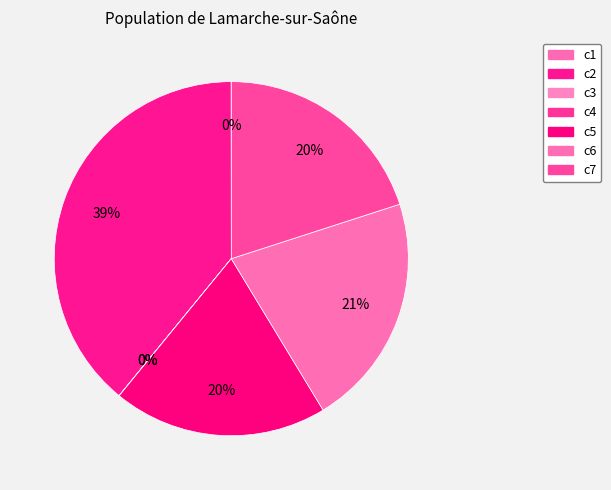

To the nearest percent, what is the combined percentage of c3 and c6?

21%